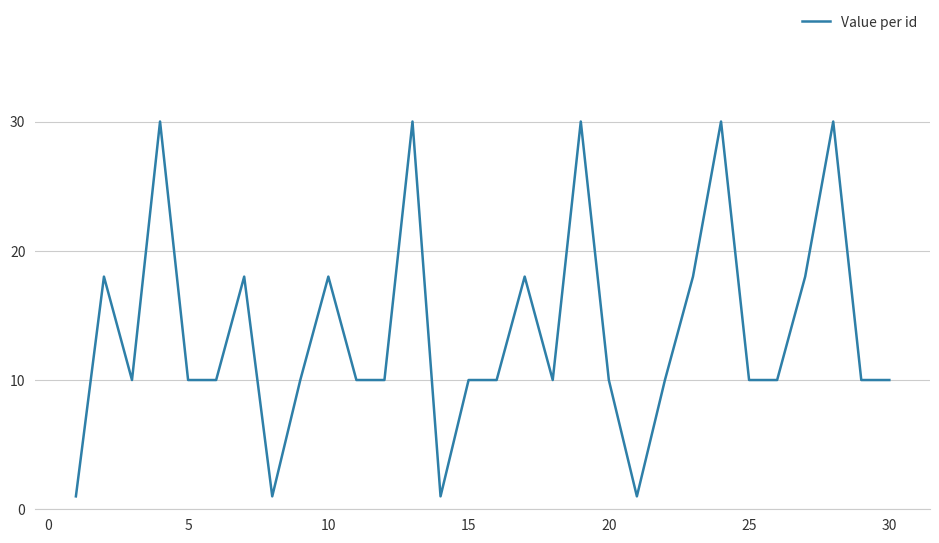

What is the difference between the maximum and minimum values?

29